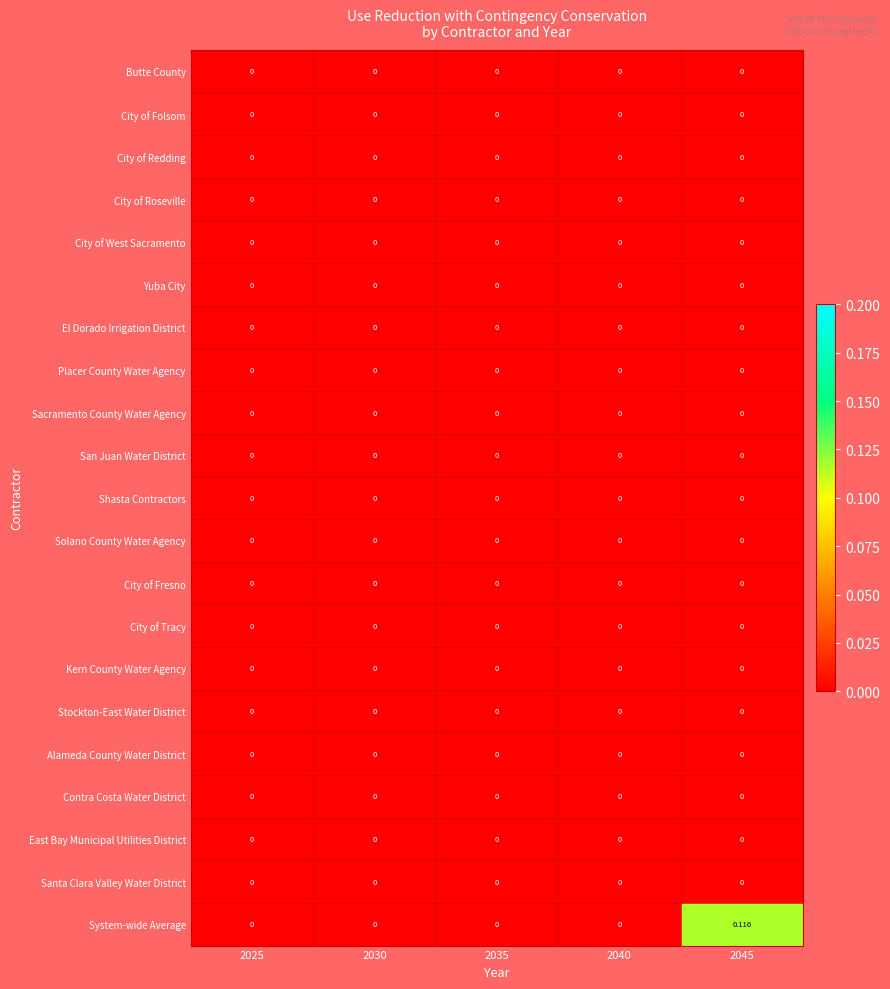

Which series changed the most between 2040 and 2045?

System-wide Average